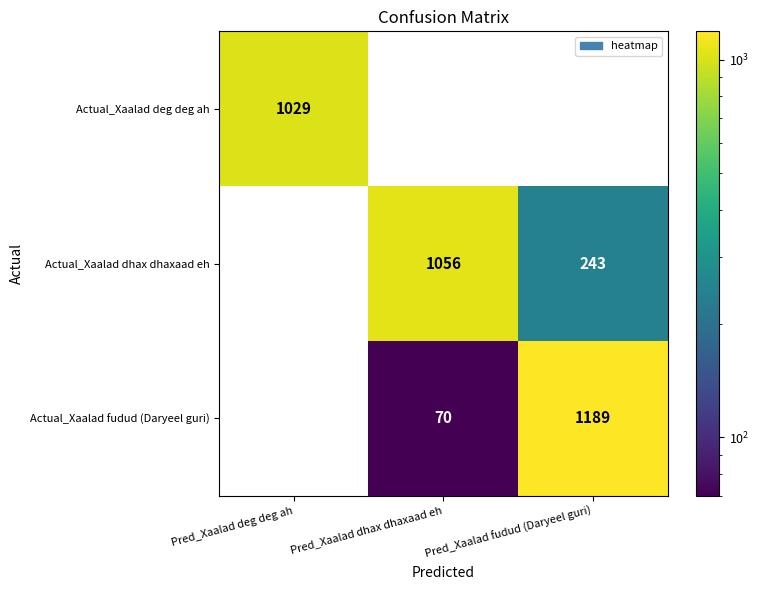

What is the greatest value displayed?

1189